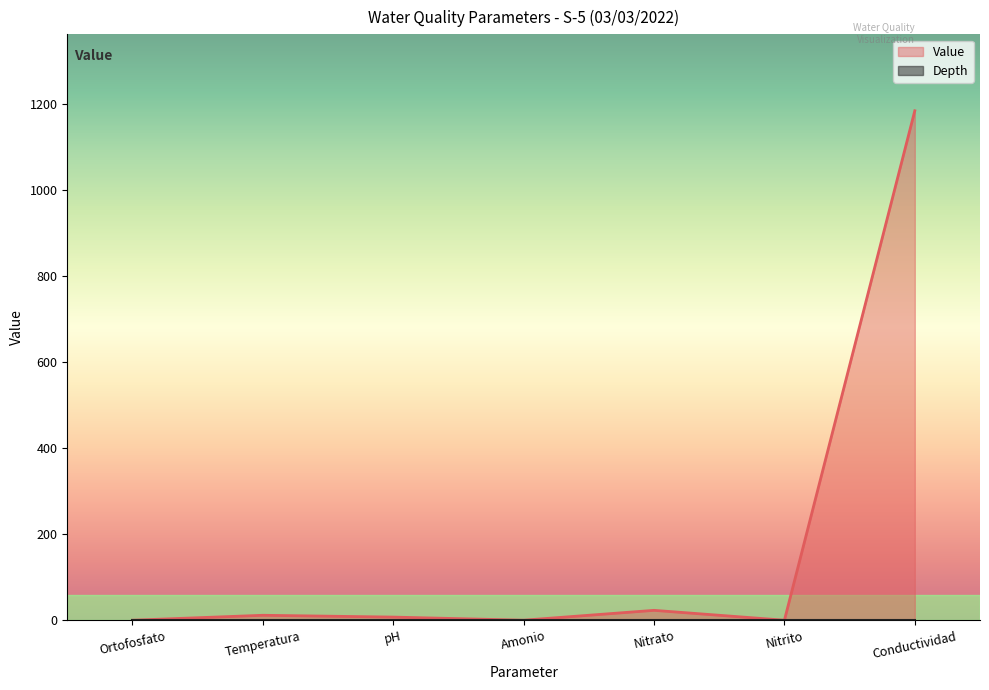

Between Nitrato and Ortofosfato, which is larger?

Nitrato